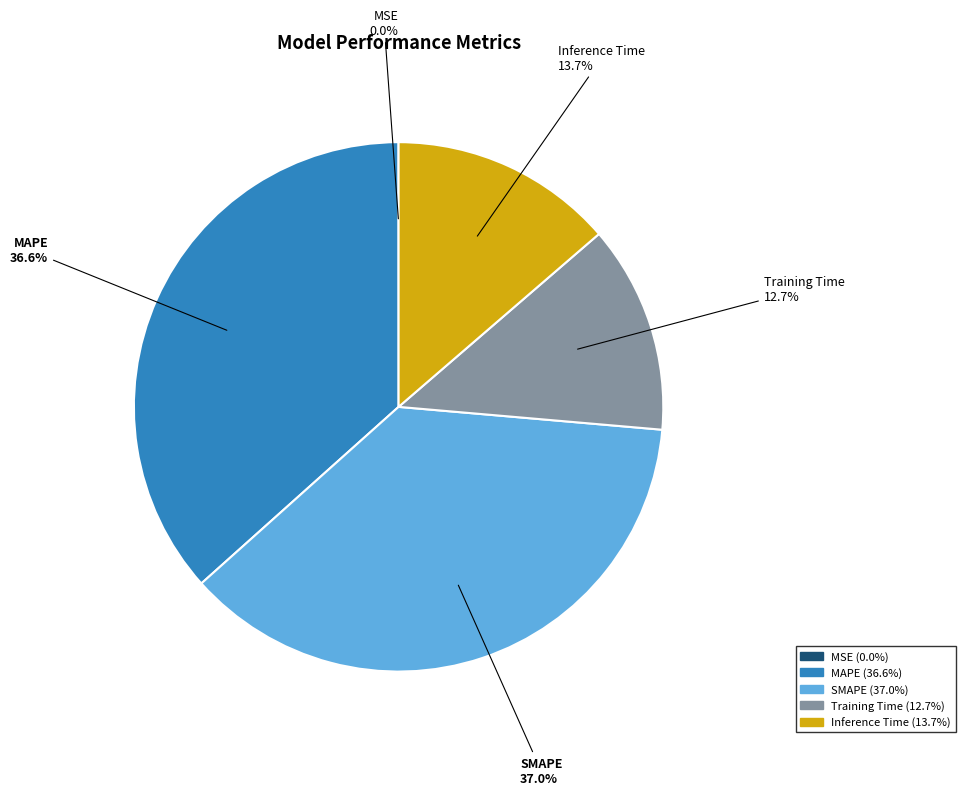

Does any single category account for the majority?

No